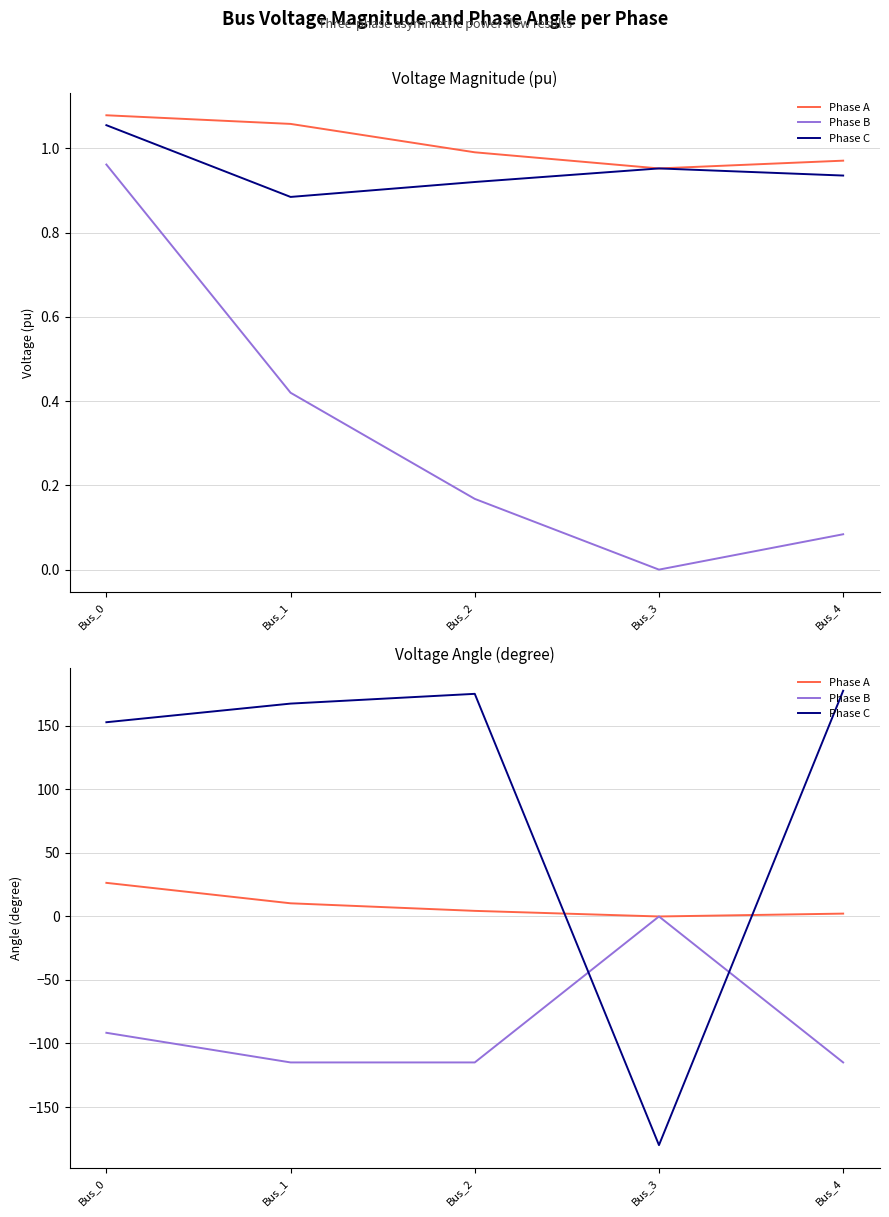

What is the lowest value of the Phase C series?

-180.0